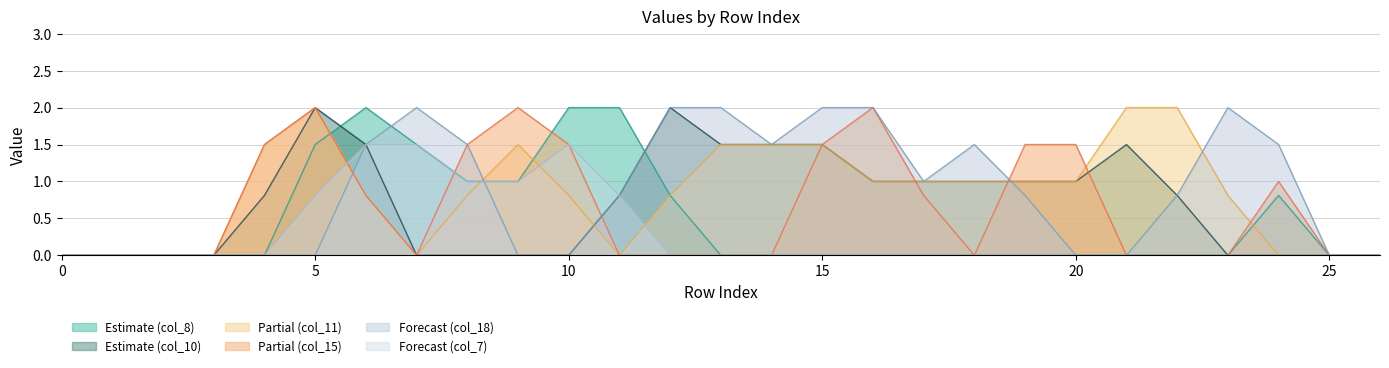

Reading right to left, list all the values displayed in this chart.

col_8: 0.0	0.0	0.8	0.0	0.0	0.0	0.0	0.0	0.0	0.0	0.0	0.0	0.0	0.0	0.8	2.0	2.0	1.0	1.0	1.5	2.0	1.5	0.0	0.0	0.0	0.0	0.0
col_10: 0.0	0.0	0.0	0.0	0.8	1.5	1.0	1.0	1.0	1.0	1.0	1.5	1.5	1.5	2.0	0.8	0.0	0.0	0.0	0.0	1.5	2.0	0.8	0.0	0.0	0.0	0.0
col_11: 0.0	0.0	0.0	0.8	2.0	2.0	1.0	1.0	1.0	1.0	1.0	1.5	1.5	1.5	0.8	0.0	0.8	1.5	0.8	0.0	0.8	2.0	1.5	0.0	0.0	0.0	0.0
col_15: 0.0	0.0	1.0	0.0	0.0	0.0	1.5	1.5	0.0	0.8	2.0	1.5	0.0	0.0	0.0	0.0	1.5	2.0	1.5	0.0	0.8	2.0	1.5	0.0	0.0	0.0	0.0
col_18: 0.0	0.0	1.5	2.0	0.8	0.0	0.0	0.8	1.5	1.0	2.0	2.0	1.5	2.0	2.0	0.8	0.0	0.0	1.5	2.0	1.5	0.0	0.0	0.0	0.0	0.0	0.0
col_7: 0.0	0.0	0.0	0.0	0.0	0.0	0.0	0.0	0.0	0.0	0.0	0.0	0.0	0.0	0.0	0.8	1.5	1.0	1.0	1.5	1.5	0.8	0.0	0.0	0.0	0.0	0.0